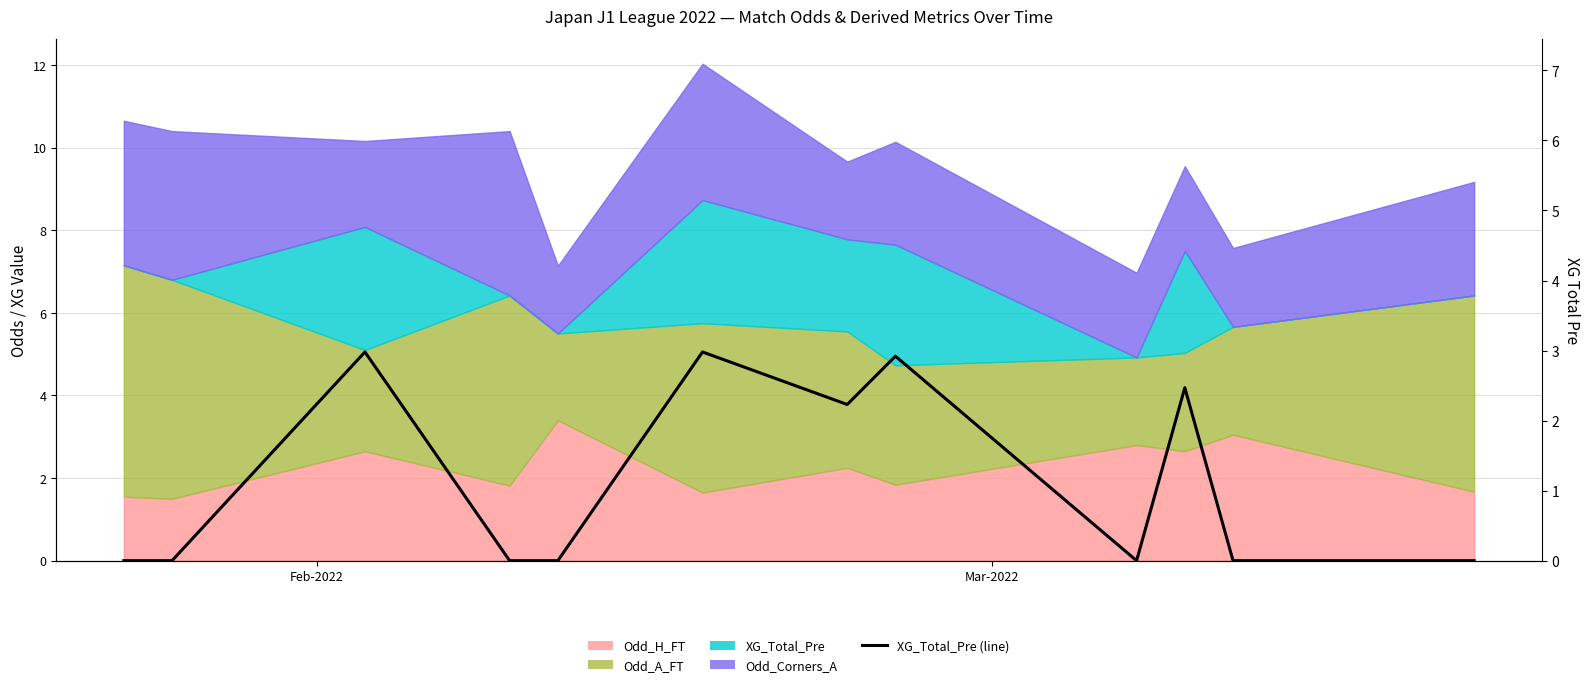

Reading right to left, what are all the values shown in this chart?

0.0	0.0	2.5	0.0	2.9	2.2	3.0	0.0	0.0	3.0	0.0	0.0